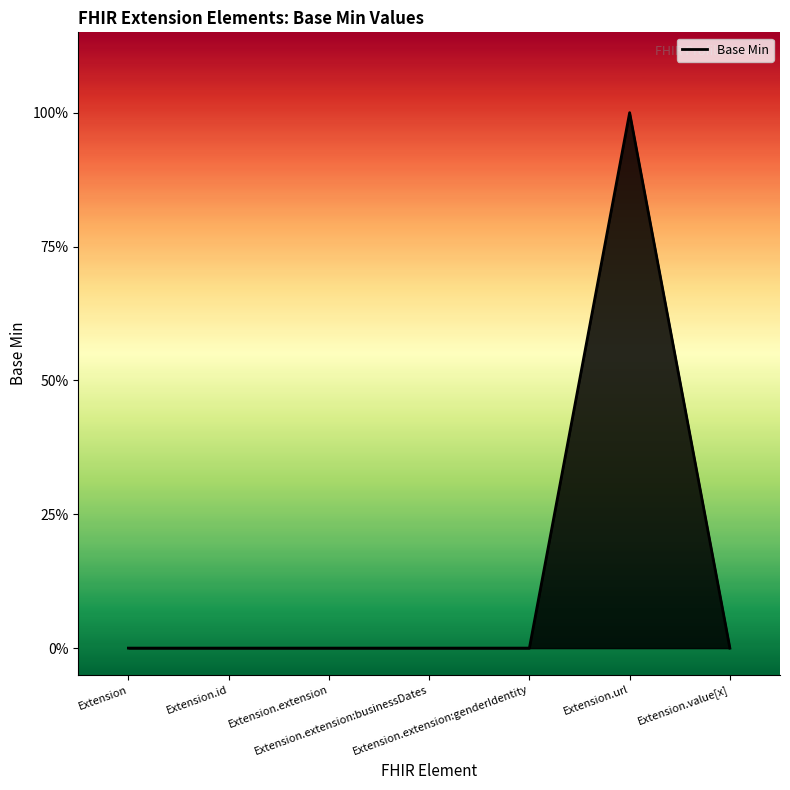

List the labels in order of value, smallest first.

Extension, Extension.id, Extension.extension, Extension.extension:businessDates, Extension.extension:genderIdentity, Extension.value[x], Extension.url